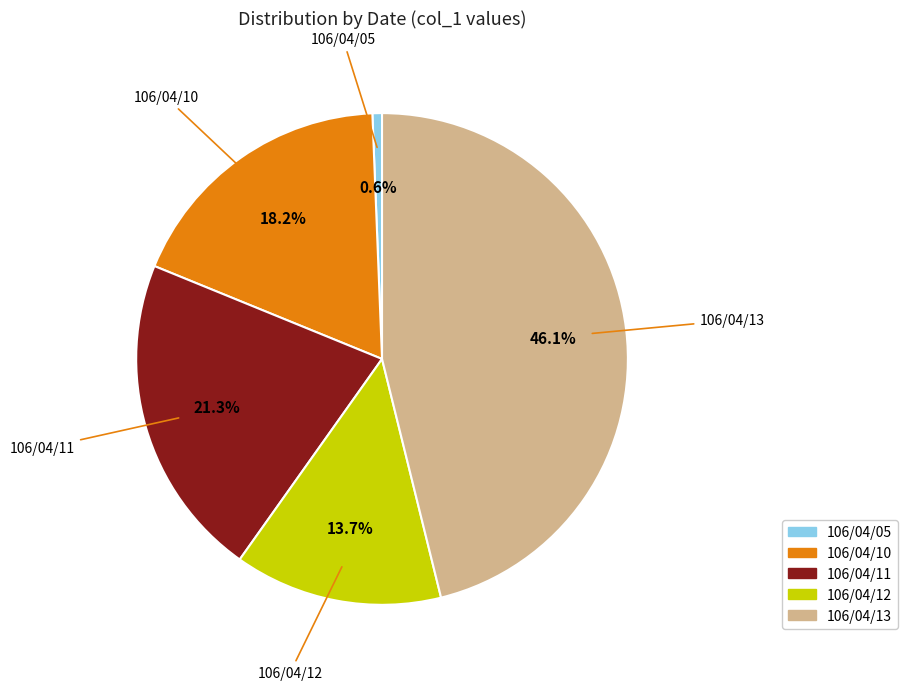

How many segments does this pie chart have?

5